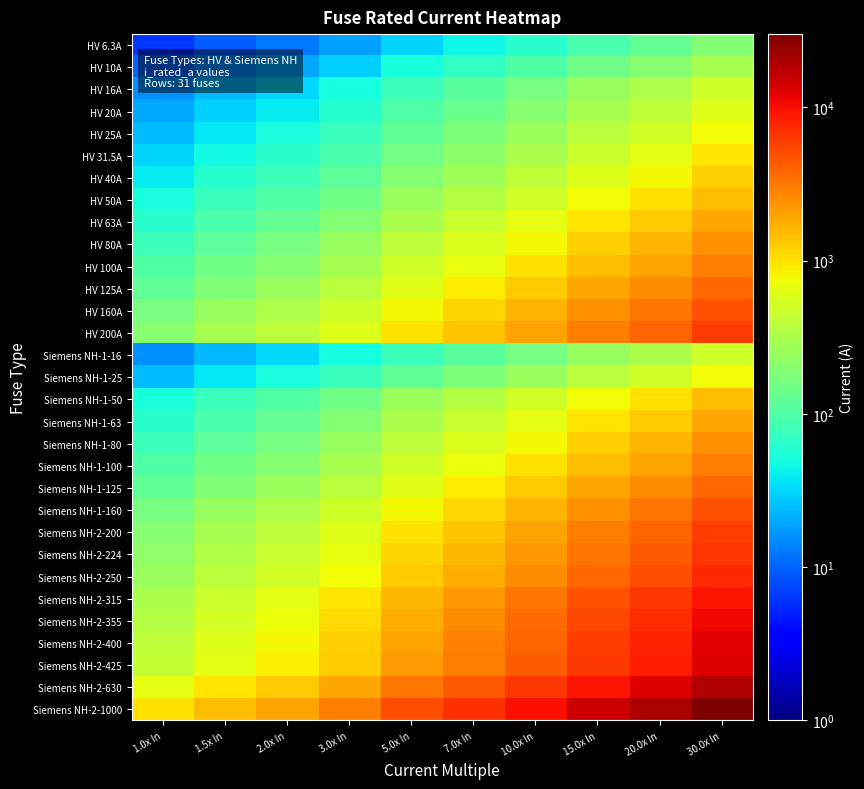

Which has a higher value, 5.0x In or 1.0x In?

5.0x In